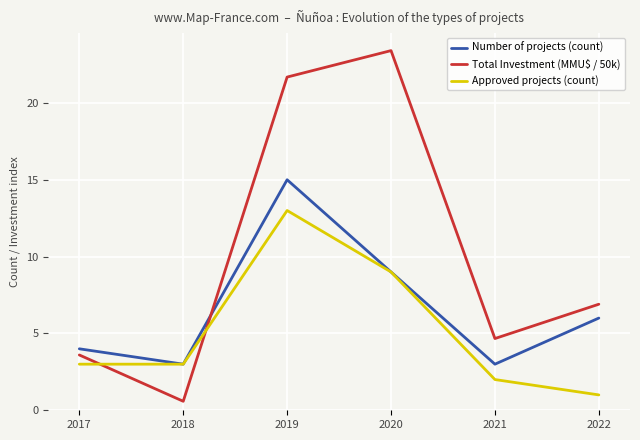

True or false: Approved projects (count) has a value of 3.0 at 2017.

True